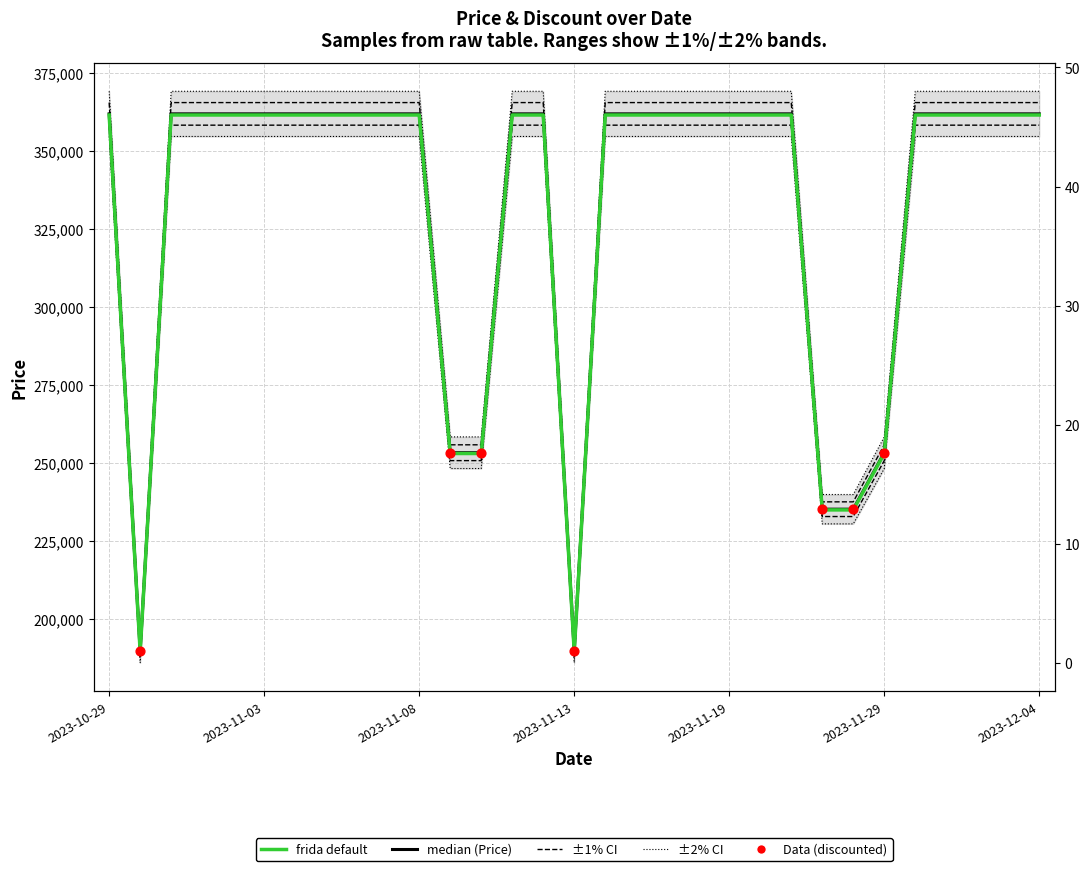

At how many categories does at least one series exceed 33515?

31